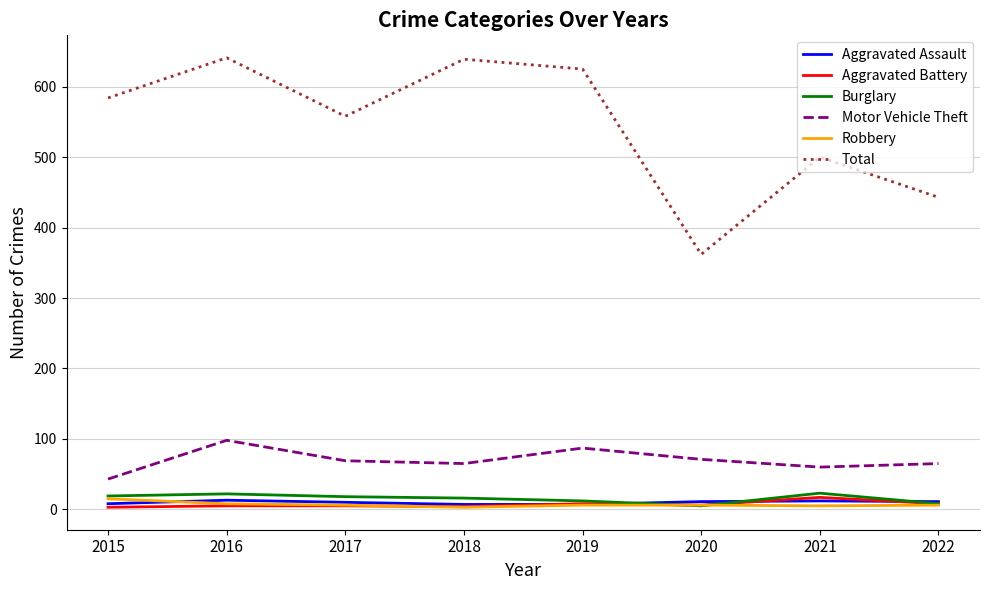

The value of Aggravated Assault at 2018 is 7. True or false?

True